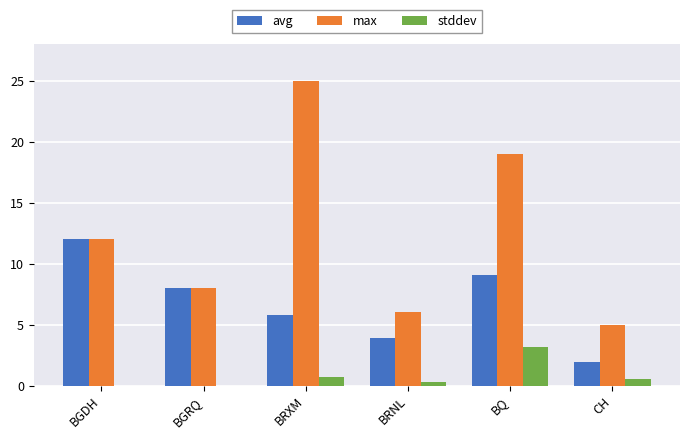

Which series has the largest total across all categories?

max